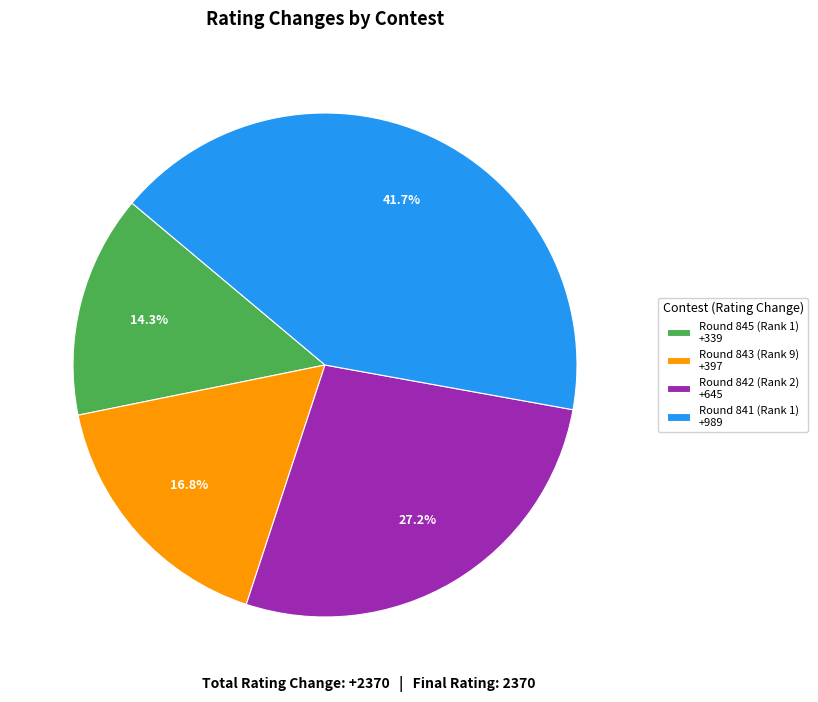

To the nearest percent, what is the average slice percentage?

25%